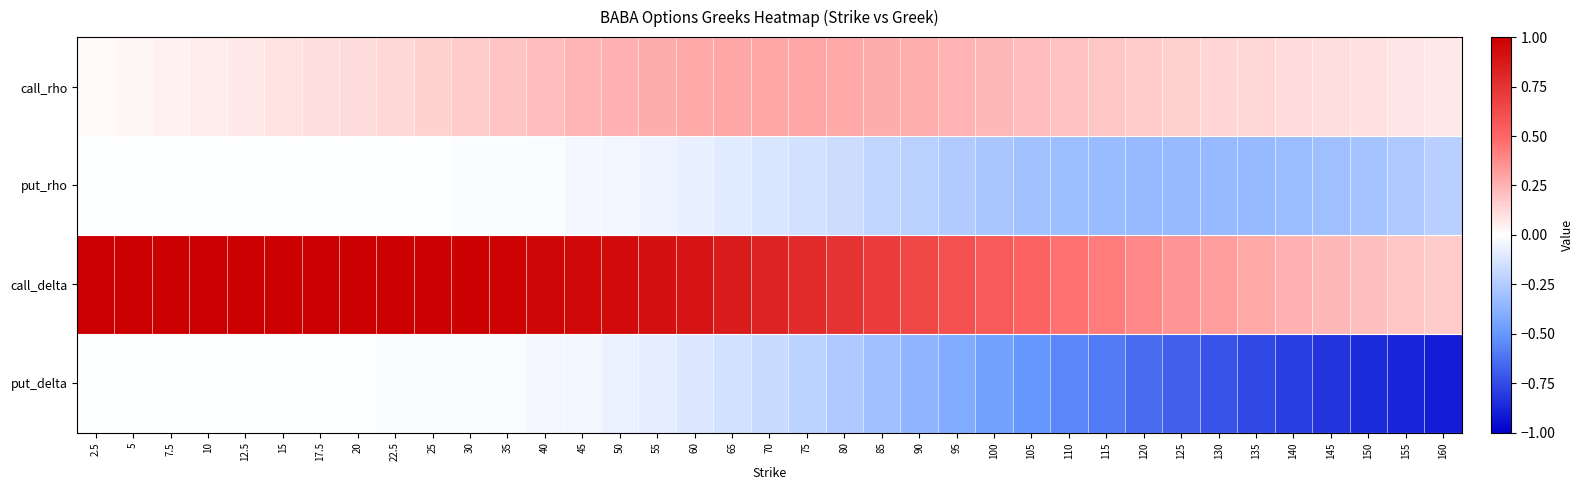

Reading left to right, transcribe all the data shown in this chart.

call_rho: 2.5=0.0	5=0.0	7.5=0.0	10=0.1	12.5=0.1	15=0.1	17.5=0.1	20=0.1	22.5=0.1	25=0.1	30=0.2	35=0.2	40=0.2	45=0.2	50=0.3	55=0.3	60=0.3	65=0.3	70=0.3	75=0.3	80=0.3	85=0.3	90=0.3	95=0.2	100=0.2	105=0.2	110=0.2	115=0.2	120=0.2	125=0.2	130=0.1	135=0.1	140=0.1	145=0.1	150=0.1	155=0.1	160=0.1
put_rho: 2.5=-0.0	5=-0.0	7.5=-0.0	10=-0.0	12.5=-0.0	15=-0.0	17.5=-0.0	20=-0.0	22.5=-0.0	25=-0.0	30=-0.0	35=-0.0	40=-0.0	45=-0.0	50=-0.0	55=-0.1	60=-0.1	65=-0.1	70=-0.1	75=-0.1	80=-0.2	85=-0.2	90=-0.2	95=-0.3	100=-0.3	105=-0.3	110=-0.3	115=-0.3	120=-0.3	125=-0.3	130=-0.3	135=-0.3	140=-0.3	145=-0.3	150=-0.3	155=-0.3	160=-0.2
call_delta: 2.5=1.0	5=1.0	7.5=1.0	10=1.0	12.5=1.0	15=1.0	17.5=1.0	20=1.0	22.5=1.0	25=1.0	30=1.0	35=1.0	40=1.0	45=1.0	50=0.9	55=0.9	60=0.9	65=0.9	70=0.8	75=0.8	80=0.7	85=0.7	90=0.7	95=0.6	100=0.6	105=0.5	110=0.5	115=0.4	120=0.4	125=0.3	130=0.3	135=0.3	140=0.3	145=0.2	150=0.2	155=0.2	160=0.2
put_delta: 2.5=-0.0	5=-0.0	7.5=-0.0	10=-0.0	12.5=-0.0	15=-0.0	17.5=-0.0	20=-0.0	22.5=-0.0	25=-0.0	30=-0.0	35=-0.0	40=-0.0	45=-0.0	50=-0.1	55=-0.1	60=-0.1	65=-0.1	70=-0.2	75=-0.2	80=-0.3	85=-0.3	90=-0.4	95=-0.4	100=-0.5	105=-0.5	110=-0.6	115=-0.6	120=-0.6	125=-0.7	130=-0.7	135=-0.8	140=-0.8	145=-0.8	150=-0.9	155=-0.9	160=-0.9